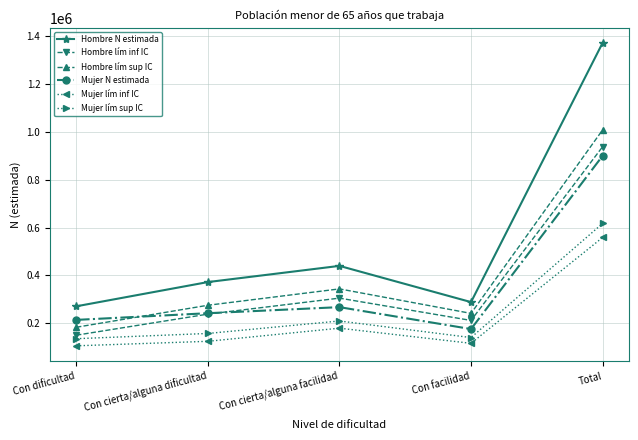

What is the average value of the Mujer lím sup IC series?

252072